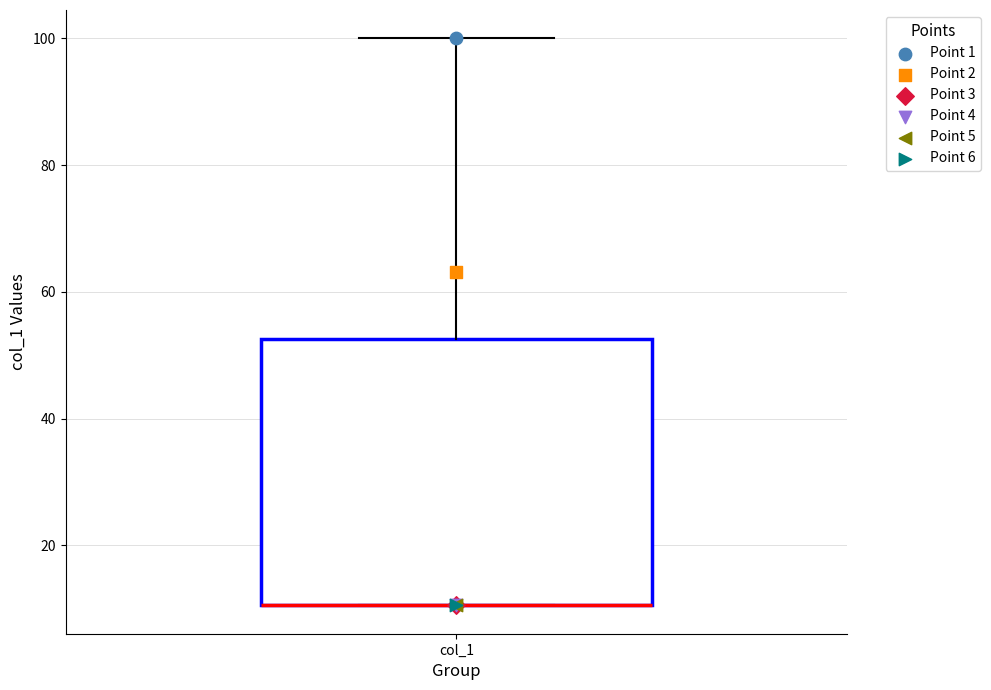

Read this box plot against the y-axis: the position of the median line, the range covered by the box, and the ends of both whiskers. The values are not printed on the chart, so give them approximately, as read against the axis.

median 10 (drawn on the box's lower edge), box 10 to 52, whiskers 10 to 100